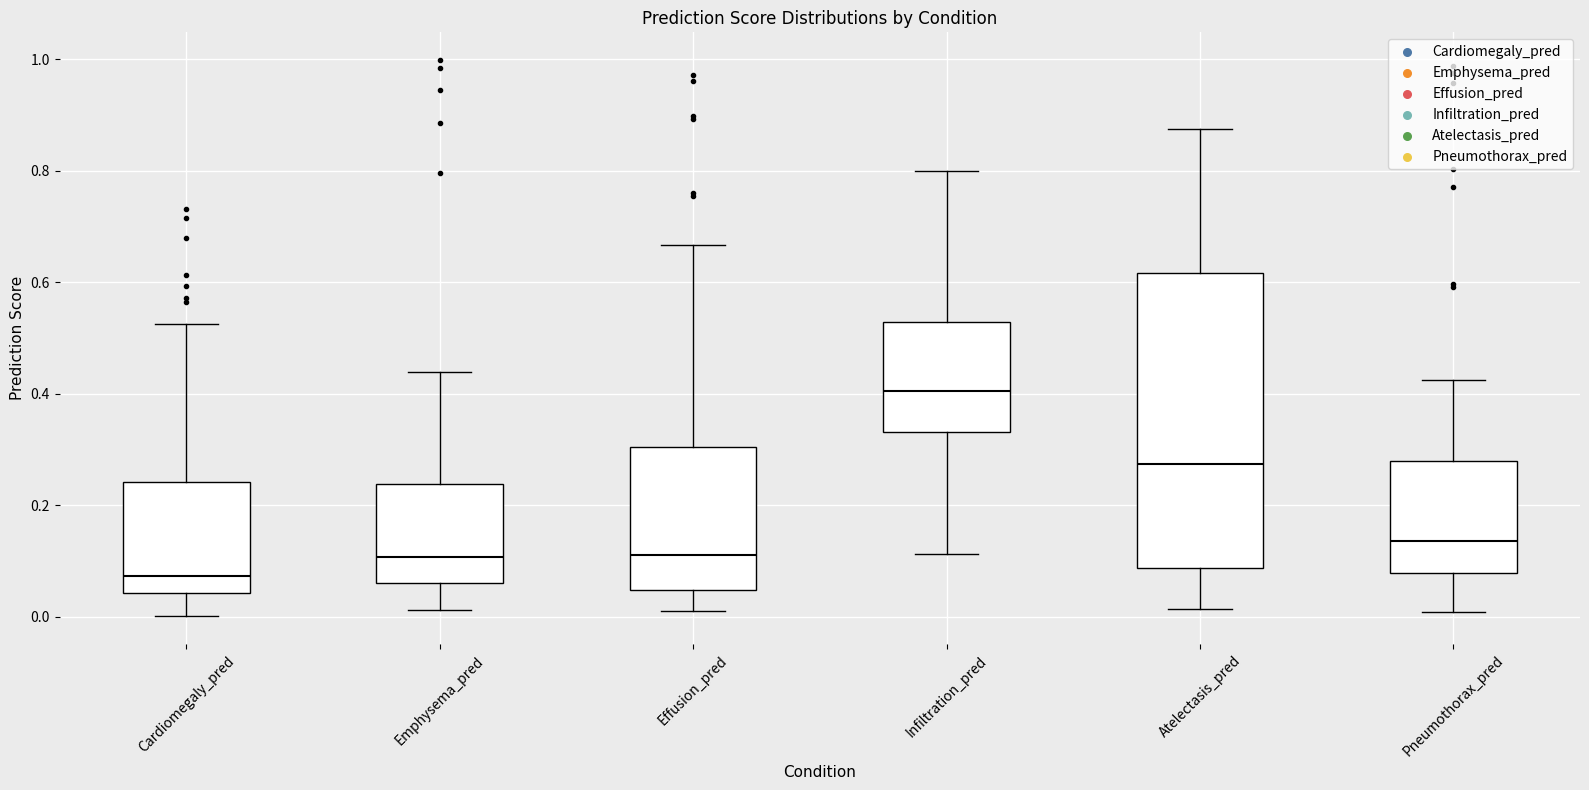

Comparing the boxes themselves (not the whiskers), which one is the tallest?

Atelectasis_pred